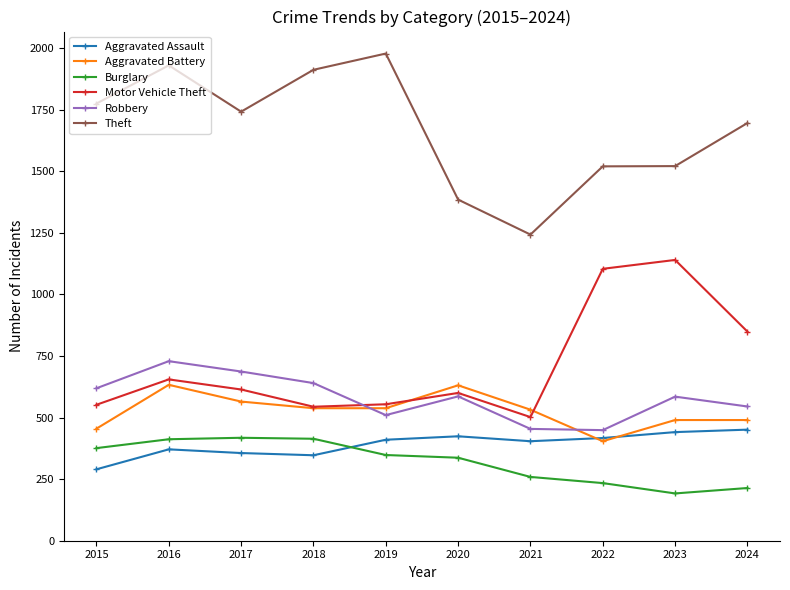

True or false: Burglary and Theft cross at least once.

False